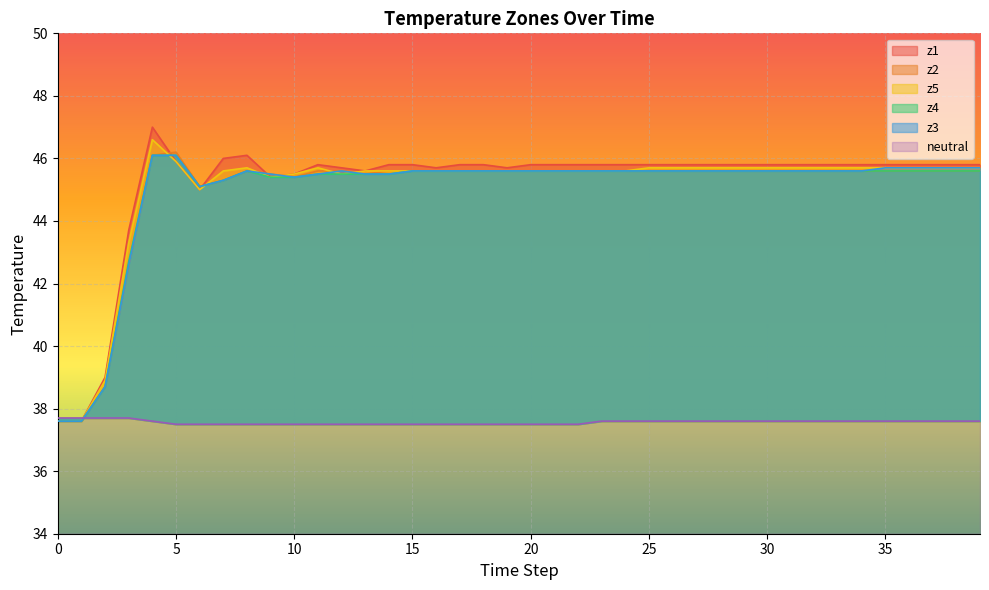

How many data points does each series have?

40